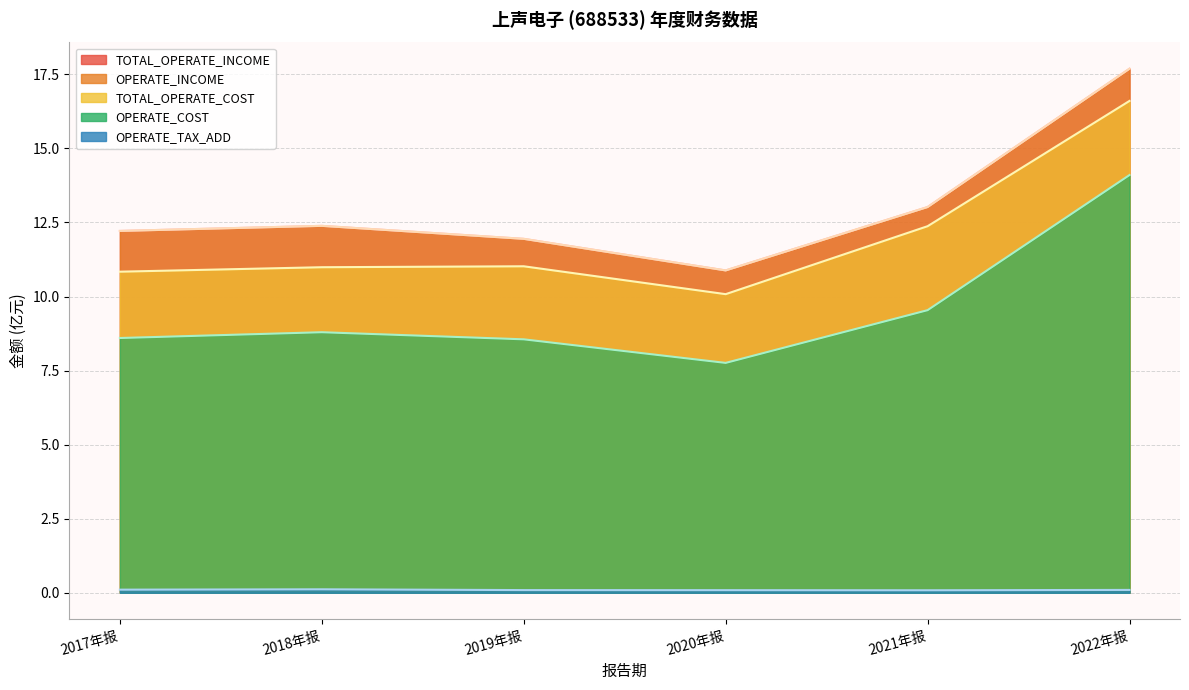

True or false: TOTAL_OPERATE_INCOME and TOTAL_OPERATE_COST cross at least once.

False